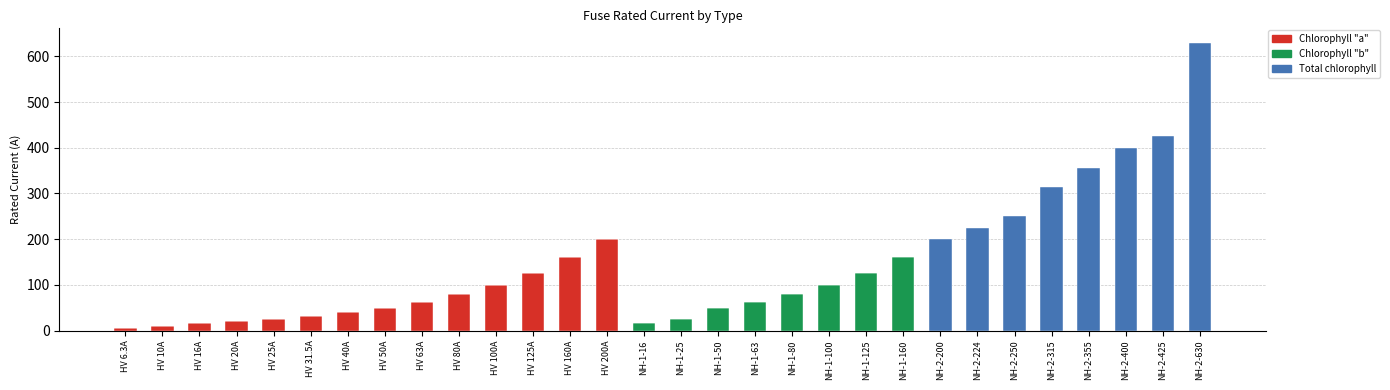

At which category is the sum across all series the highest?

NH-2-630